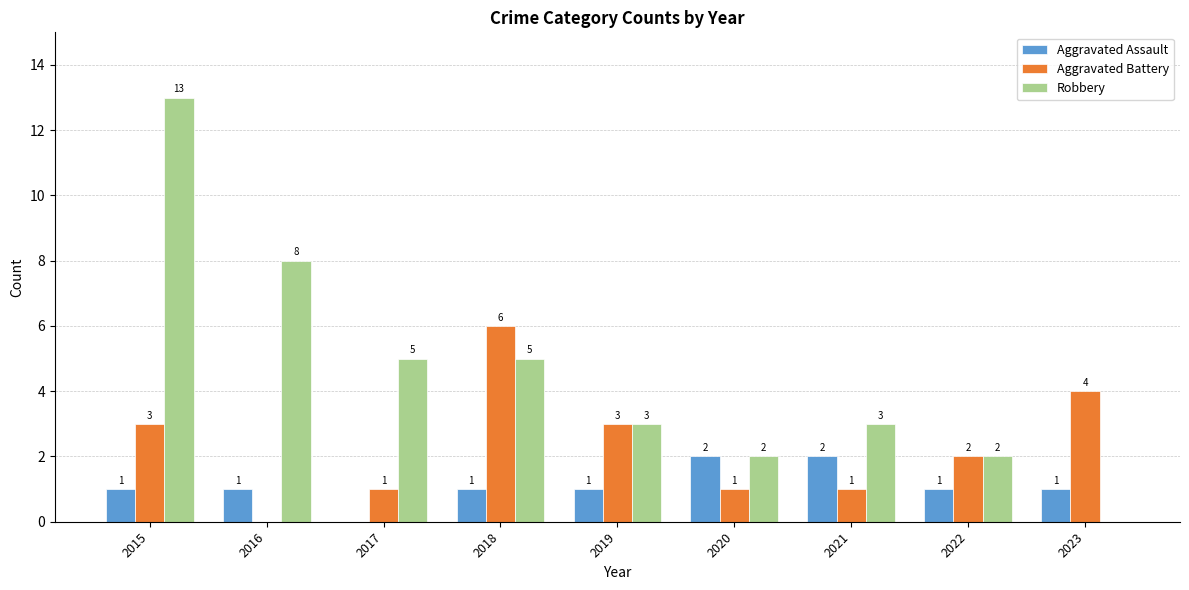

Which series has the largest range (max minus min)?

Robbery